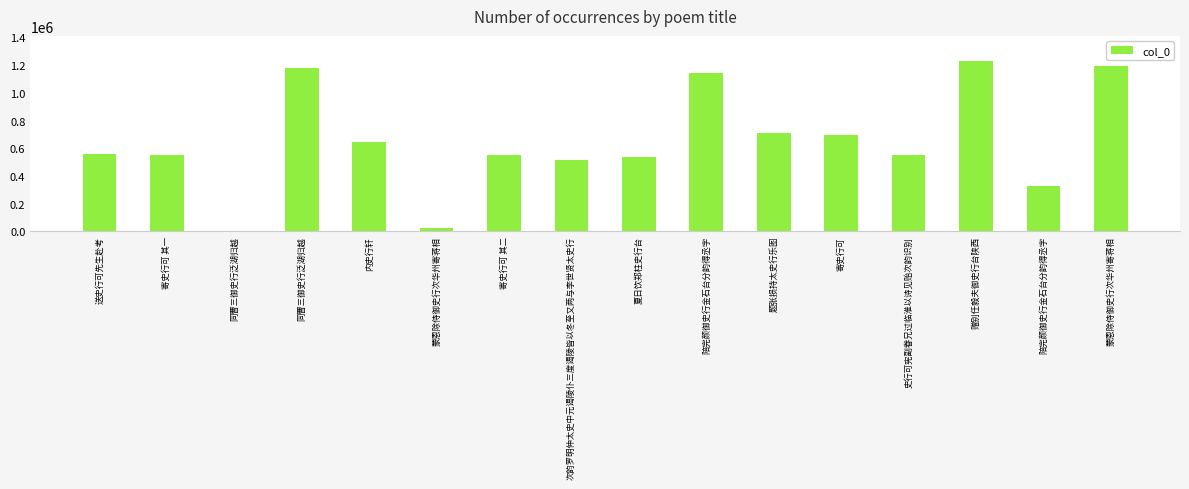

What is the difference between the maximum and minimum values?

1222601